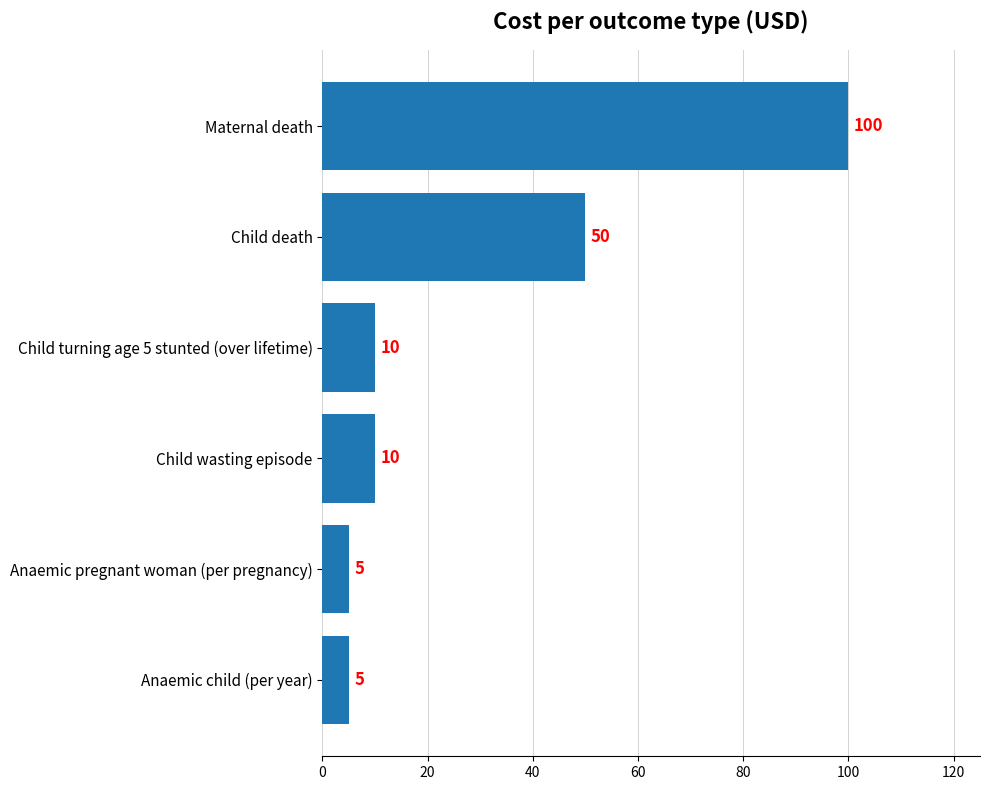

The chart shows a value of 100 at Maternal death. True or false?

True